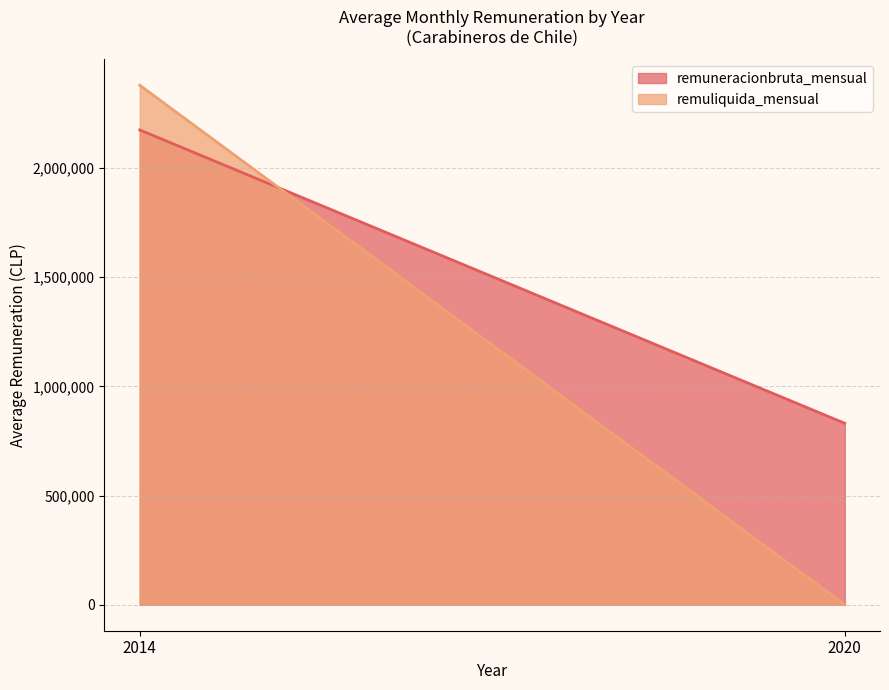

What is the lowest value of the remuneracionbruta_mensual series?

830806.9